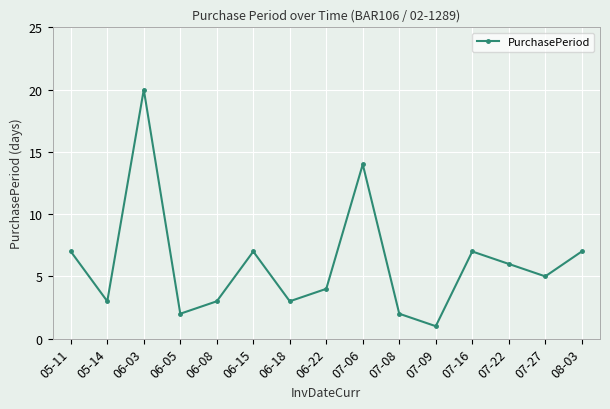

True or false: the data has more than 2 interior local peaks.

True